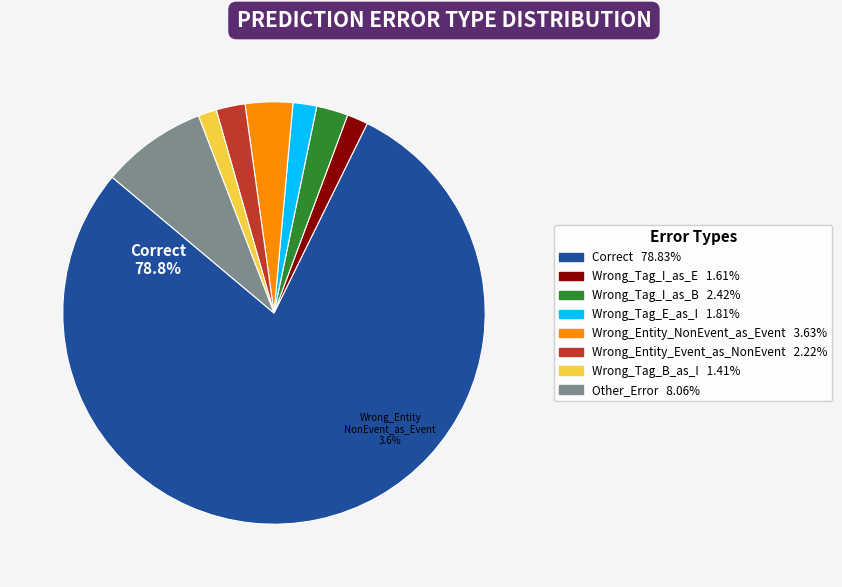

To the nearest percent, what is the average slice percentage?

12%